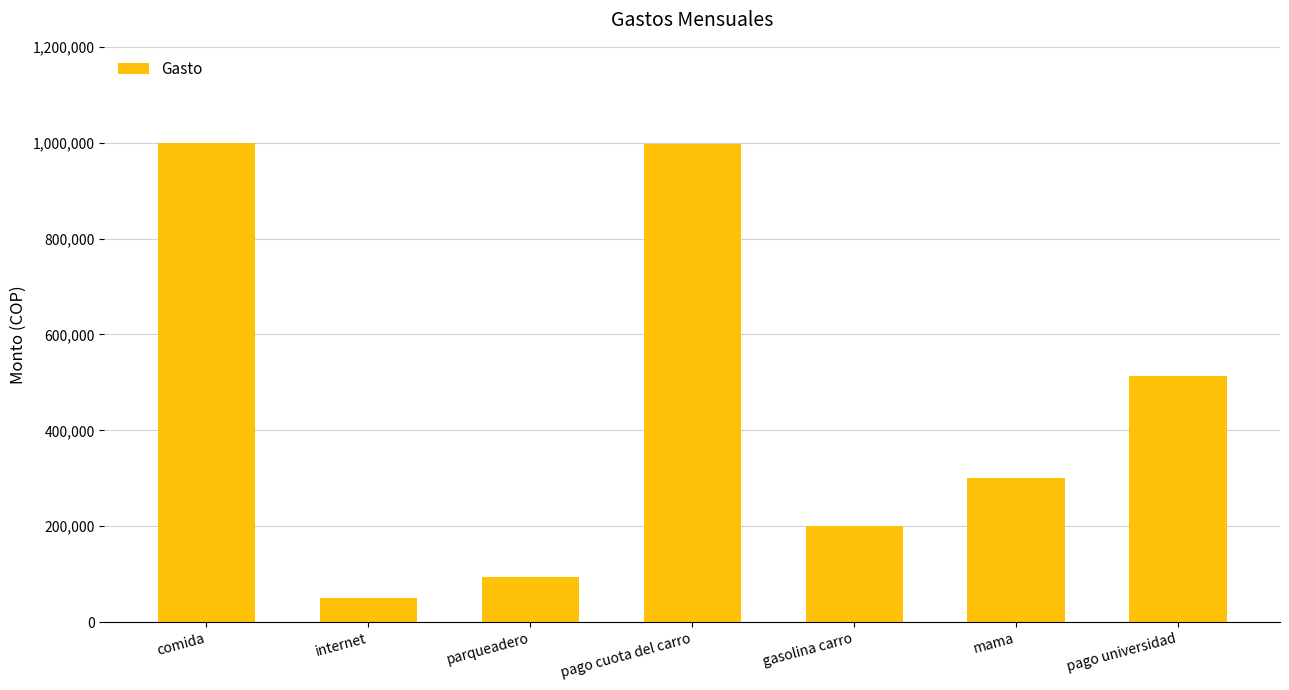

Between parqueadero and pago cuota del carro, which is larger?

pago cuota del carro